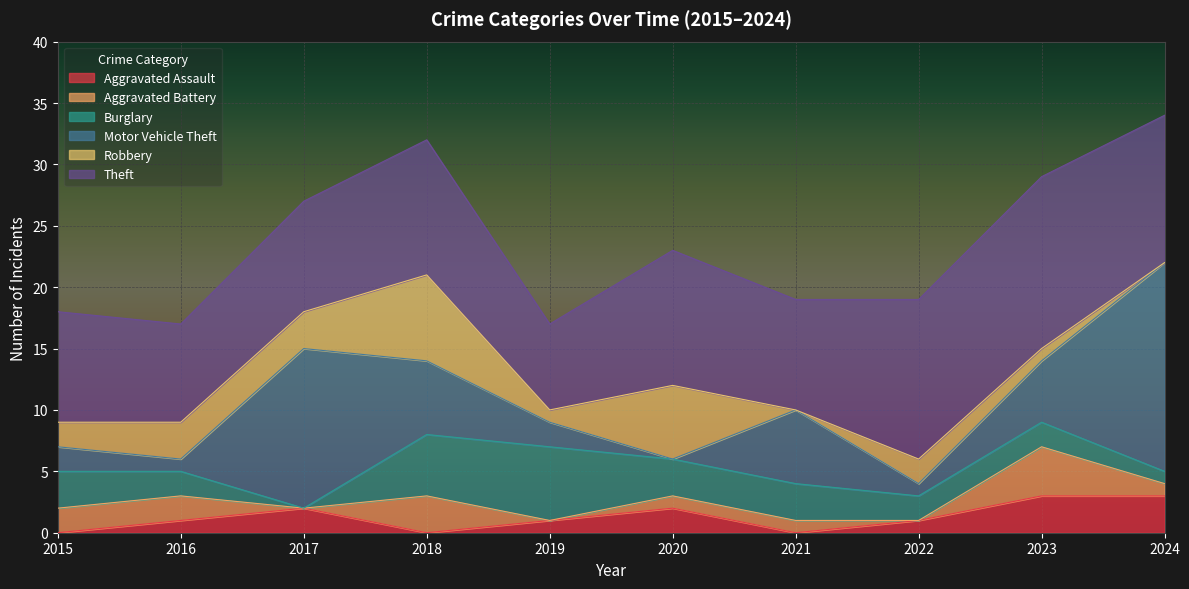

What is the total value across all series at 2017?

27